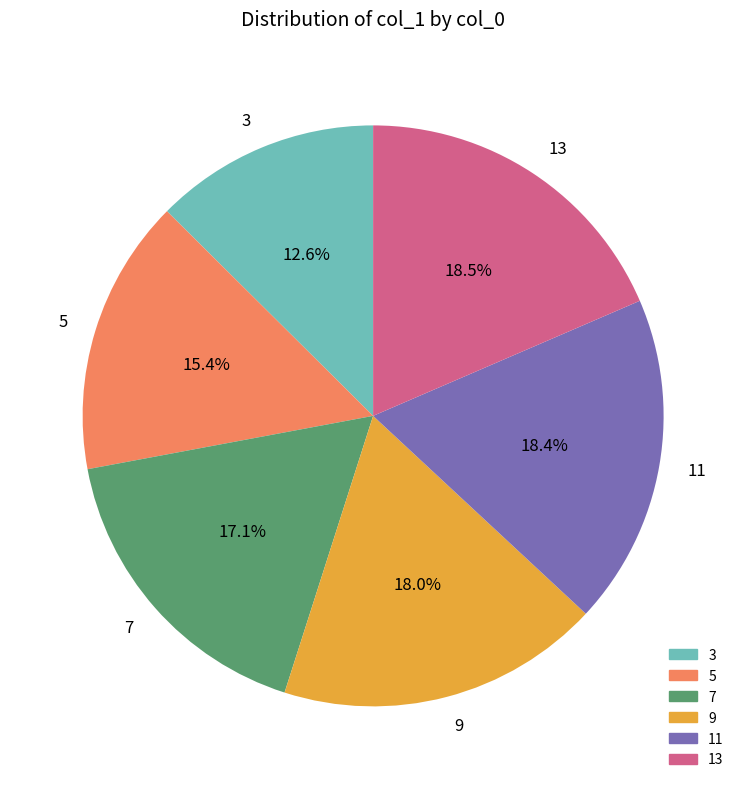

Is there a majority slice in this chart?

No